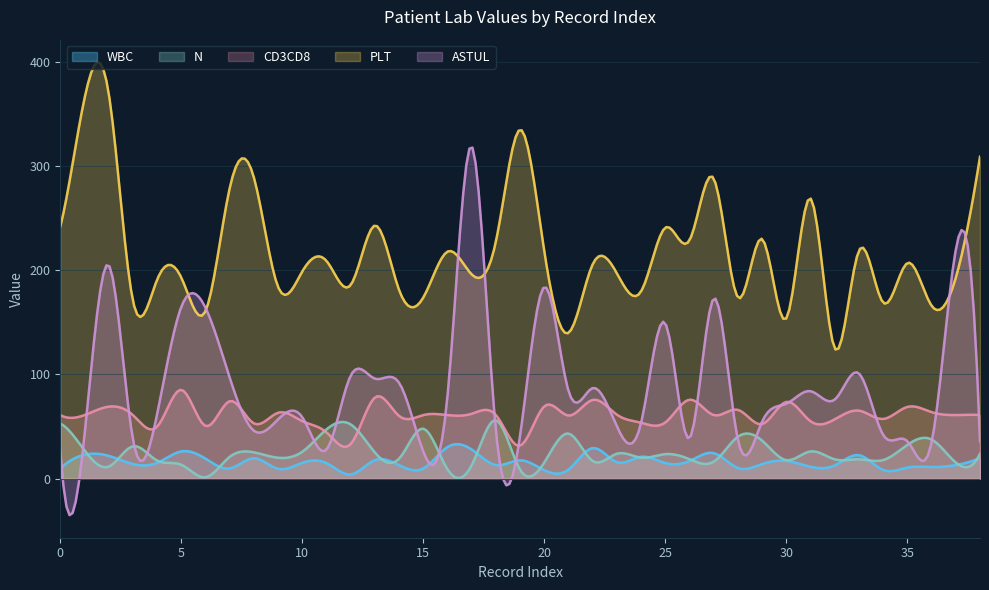

Rank the categories by PLT value from highest to lowest.

2, 1, 19, 38, 8, 27, 7, 31, 13, 0, 25, 29, 26, 18, 33, 16, 20, 11, 35, 22, 10, 23, 17, 5, 37, 4, 12, 9, 14, 24, 15, 28, 3, 34, 36, 6, 30, 21, 32